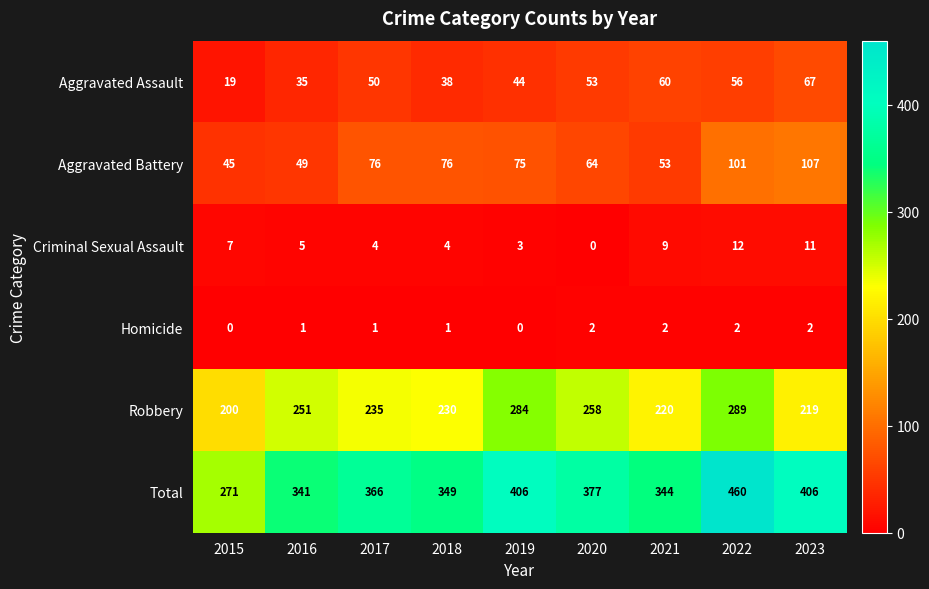

What is the total value across all series at 2017?

732